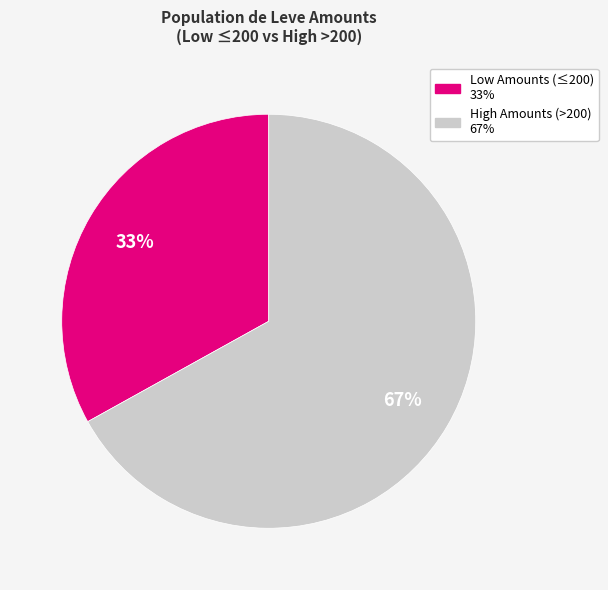

To the nearest percent, what is the average slice percentage?

50%